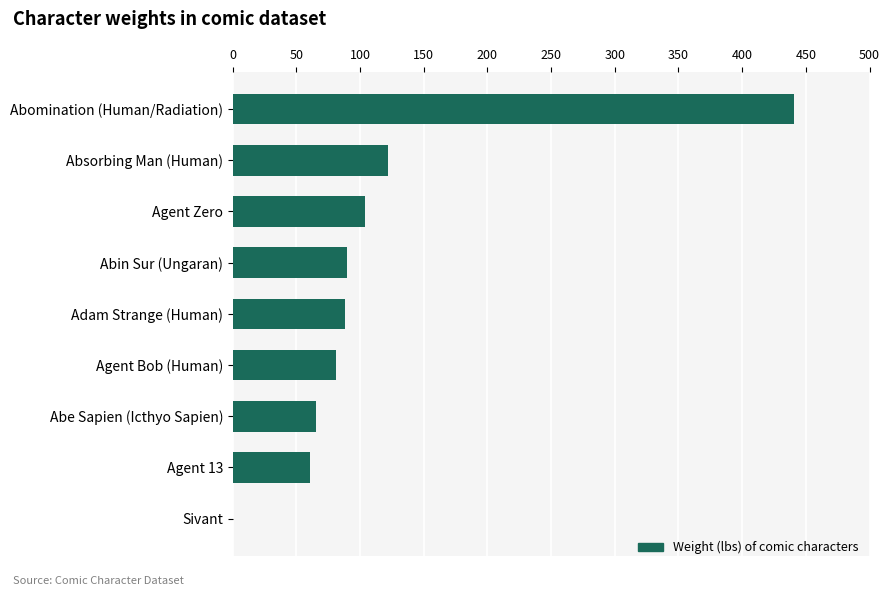

What is the sum of all values?

1052